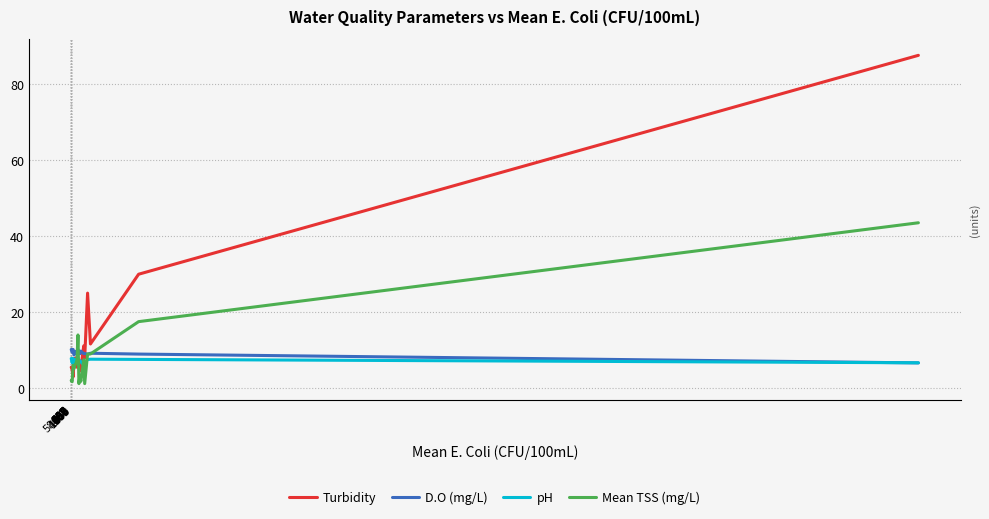

Reading left to right, what are all the values shown in this chart?

Turbidity: 5.5	4.9	3.0	7.8	7.1	8.0	5.5	5.5	7.1	4.5	5.3	11.1	7.9	25.0	11.6	30.0	87.5
D.O (mg/L): 10.2	9.4	10.2	8.7	9.6	9.7	9.8	10.2	9.6	9.0	9.8	9.1	9.1	8.9	9.2	9.0	6.7
pH: 7.8	6.7	7.8	6.6	7.6	7.5	7.9	7.8	6.8	7.3	6.9	6.0	6.6	7.5	7.6	7.6	6.7
Mean TSS (mg/L): 2.0	1.7	6.0	5.2	6.2	6.5	7.5	14.0	1.2	3.2	1.8	7.5	1.2	9.0	9.0	17.5	43.5